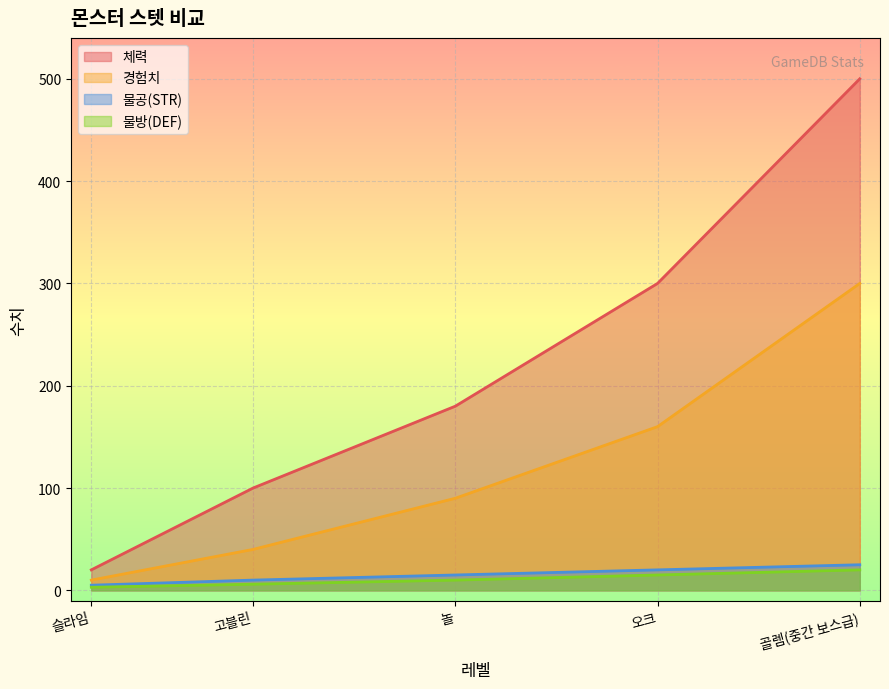

Which series has the largest total across all categories?

체력